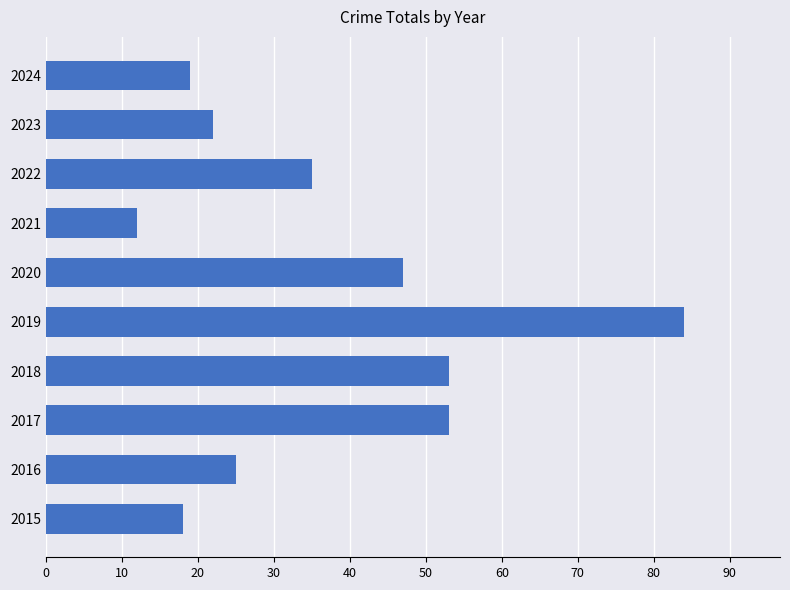

Reading top to bottom, what are all the values shown in this chart?

19	22	35	12	47	84	53	53	25	18